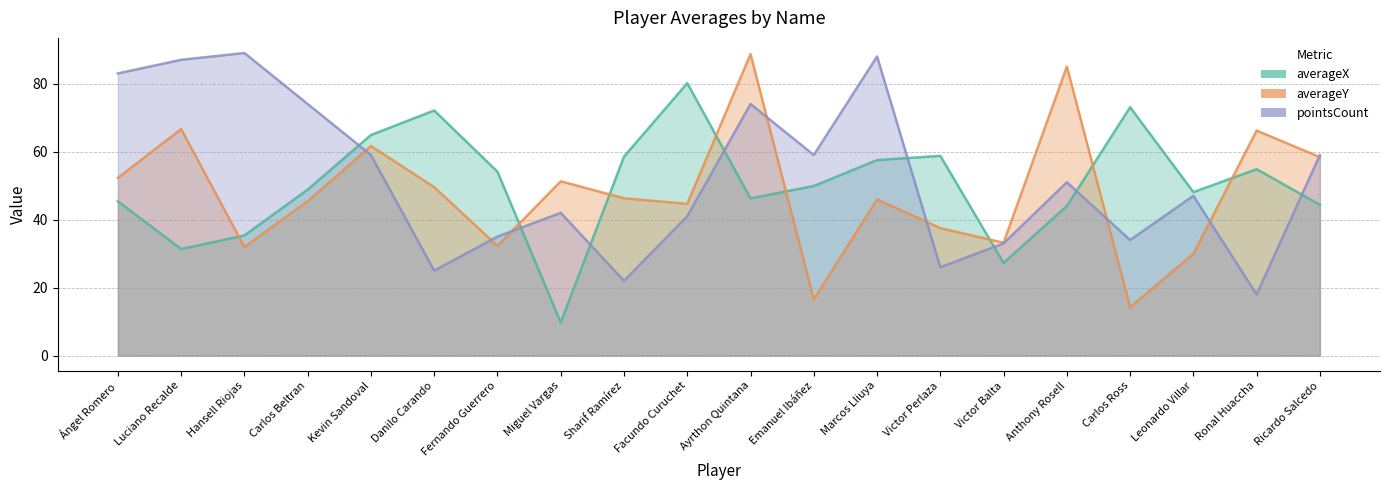

What are all the series names shown in the legend?

averageX, averageY, pointsCount